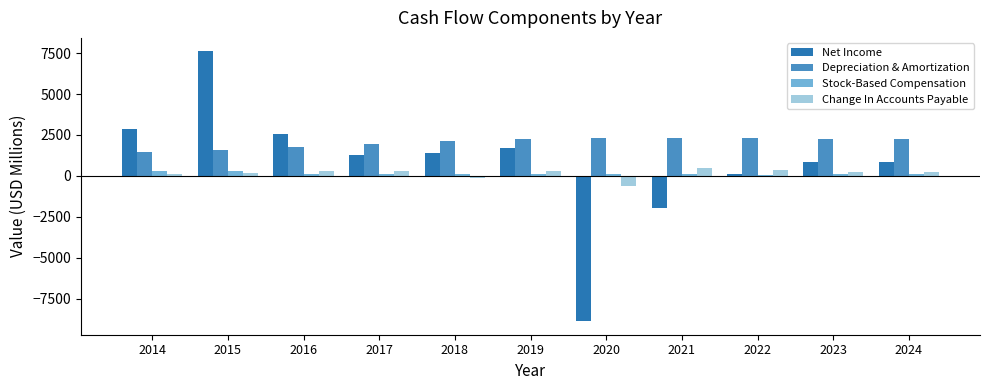

At which category is the sum across all series the highest?

2015